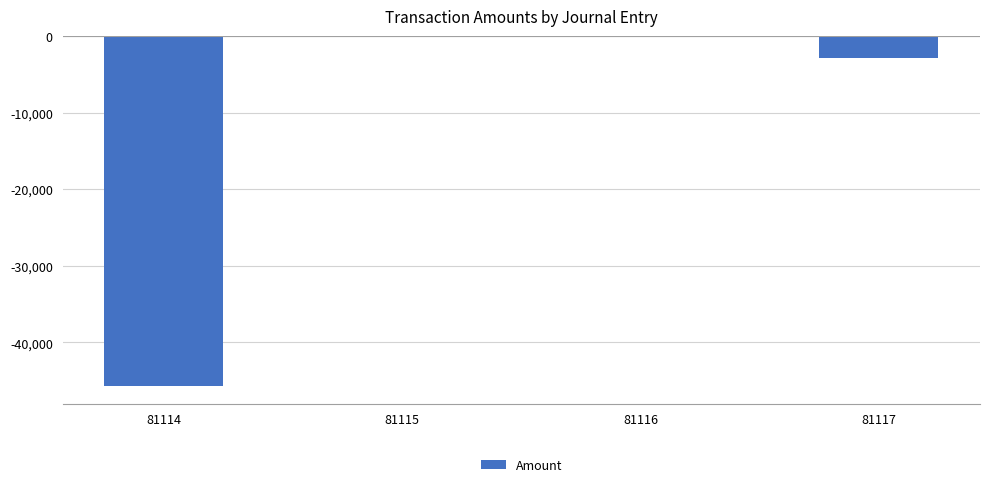

The chart shows a value of -957.7 at 81117. True or false?

False